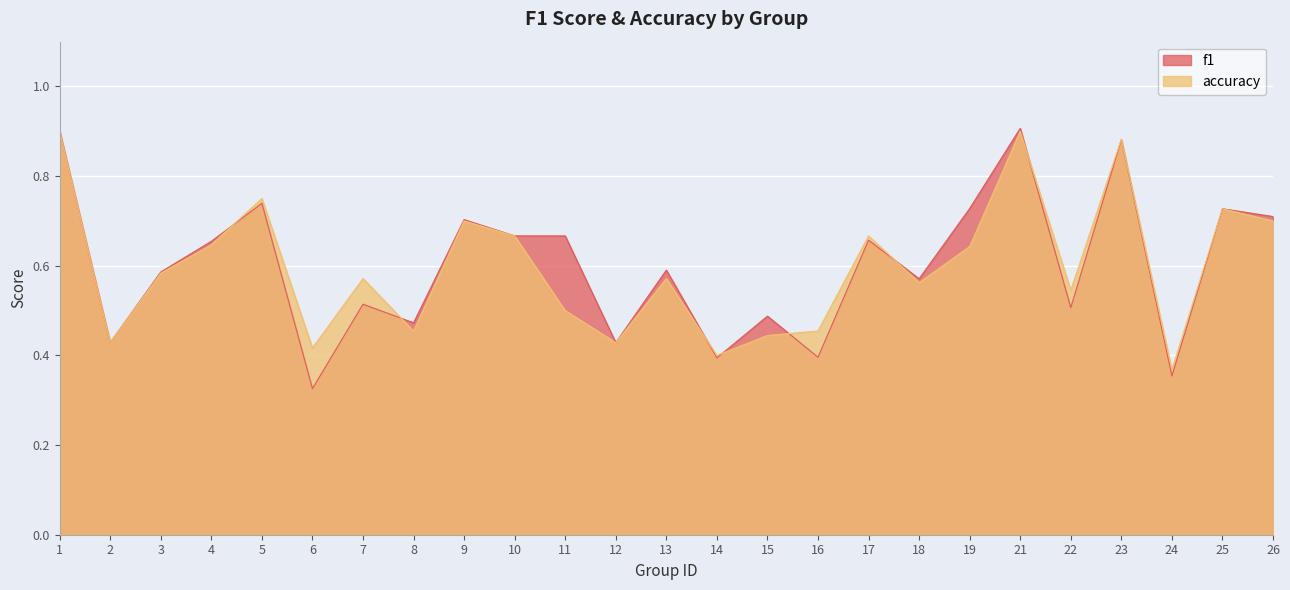

How many categories are shown in the chart?

25